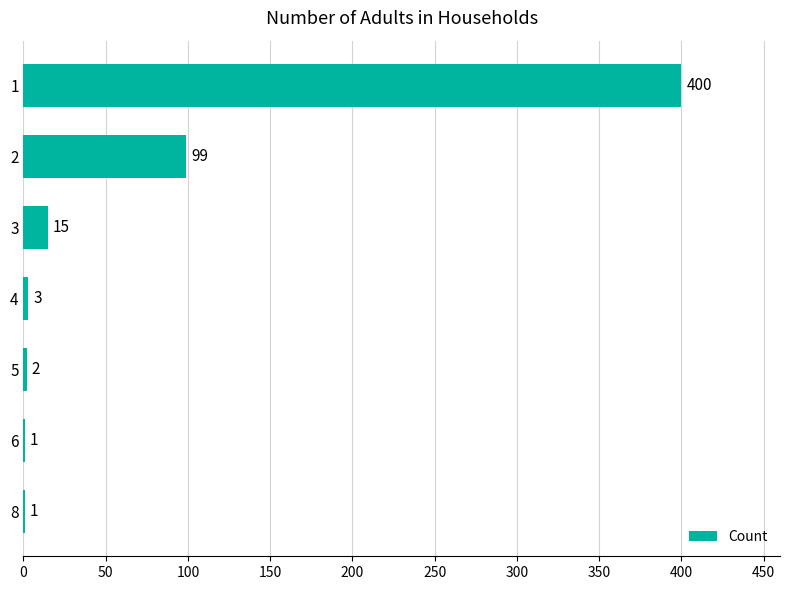

What is the sum of all values?

521